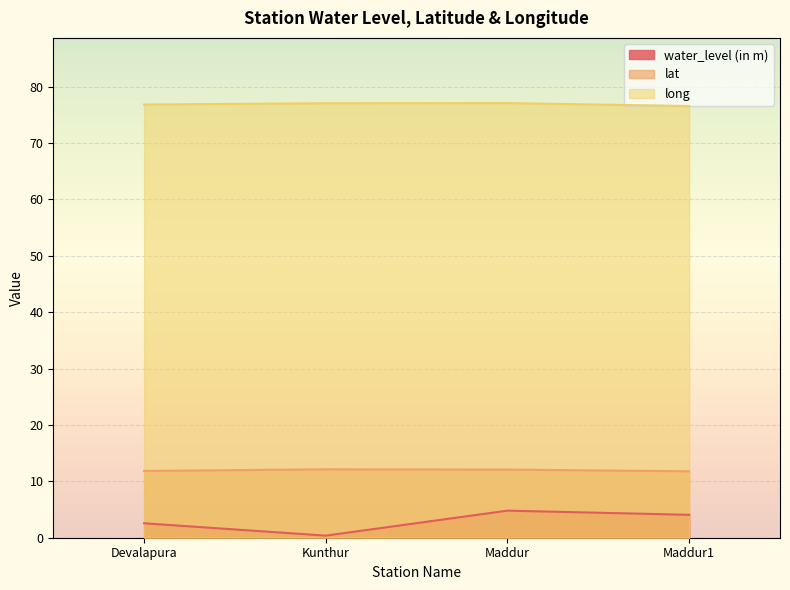

True or false: long has a value of 27.1 at Maddur.

False